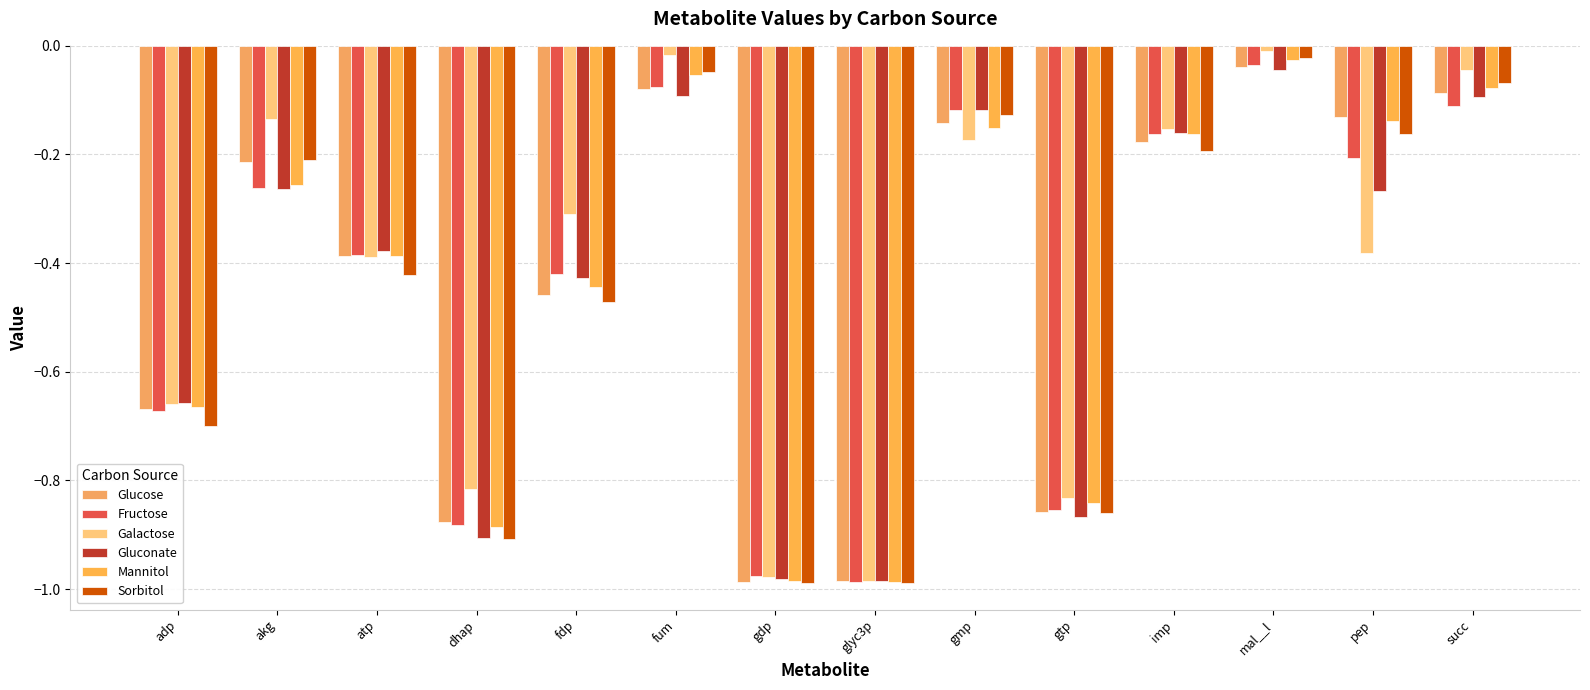

Reading left to right, what are all the values shown in this chart?

Glucose: -0.7	-0.2	-0.4	-0.9	-0.5	-0.1	-1.0	-1.0	-0.1	-0.9	-0.2	-0.0	-0.1	-0.1
Fructose: -0.7	-0.3	-0.4	-0.9	-0.4	-0.1	-1.0	-1.0	-0.1	-0.9	-0.2	-0.0	-0.2	-0.1
Galactose: -0.7	-0.1	-0.4	-0.8	-0.3	-0.0	-1.0	-1.0	-0.2	-0.8	-0.2	-0.0	-0.4	-0.0
Gluconate: -0.7	-0.3	-0.4	-0.9	-0.4	-0.1	-1.0	-1.0	-0.1	-0.9	-0.2	-0.0	-0.3	-0.1
Mannitol: -0.7	-0.3	-0.4	-0.9	-0.4	-0.1	-1.0	-1.0	-0.2	-0.8	-0.2	-0.0	-0.1	-0.1
Sorbitol: -0.7	-0.2	-0.4	-0.9	-0.5	-0.0	-1.0	-1.0	-0.1	-0.9	-0.2	-0.0	-0.2	-0.1